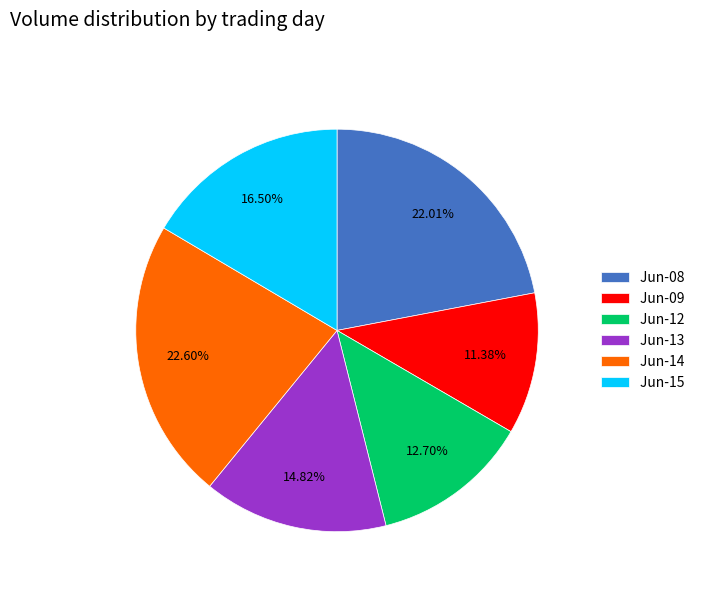

Is the sum of Jun-08 and Jun-09 greater than half?

No